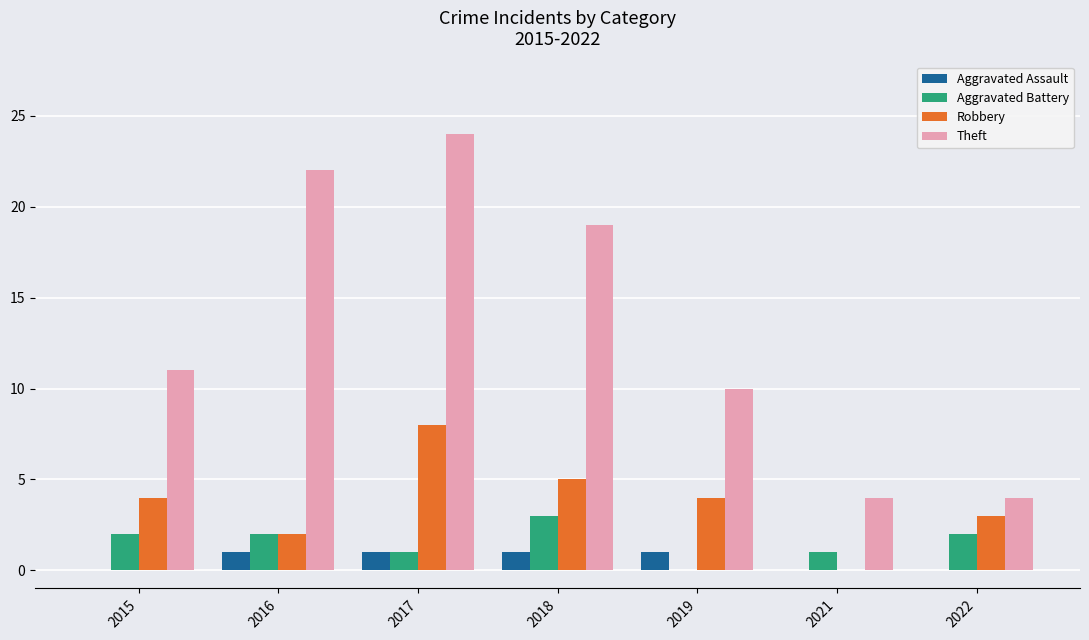

Where is Theft nearest to the value 14?

2015